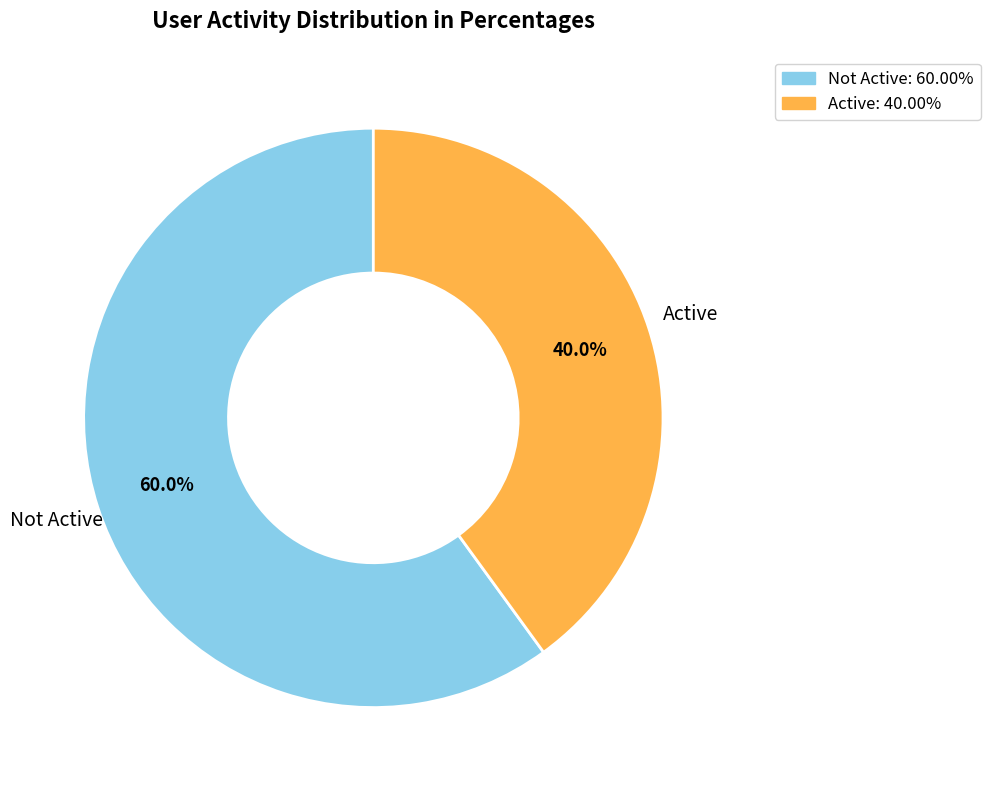

How many slices are in this pie chart?

2